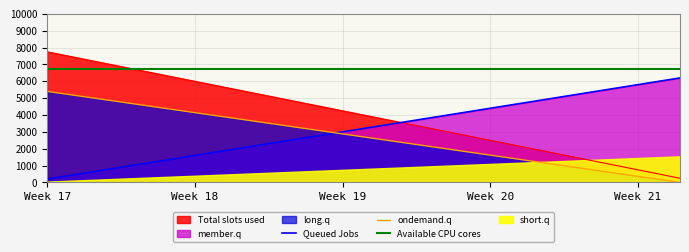

What is the maximum value for ondemand.q?

5400